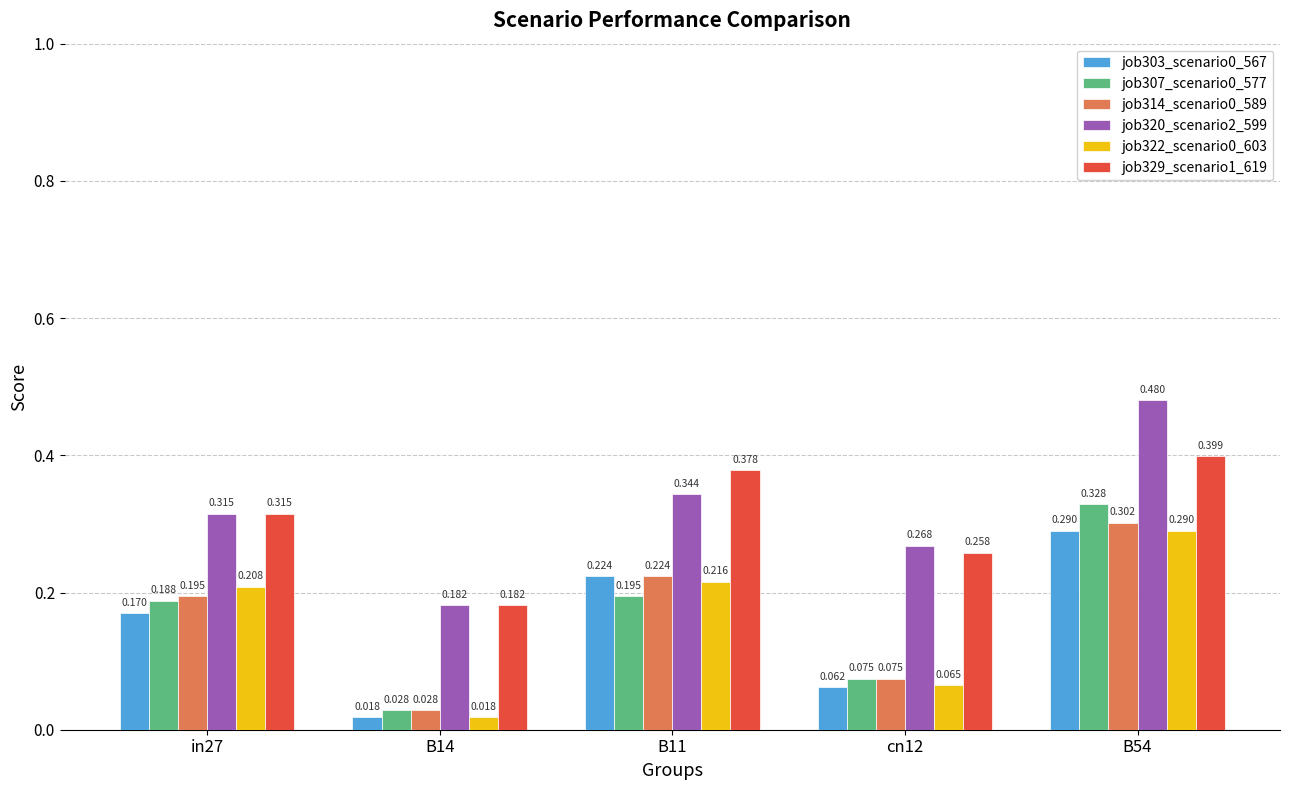

Is the value of job329_scenario1_619 at B11 greater than the value of job303_scenario0_567 at in27?

Yes